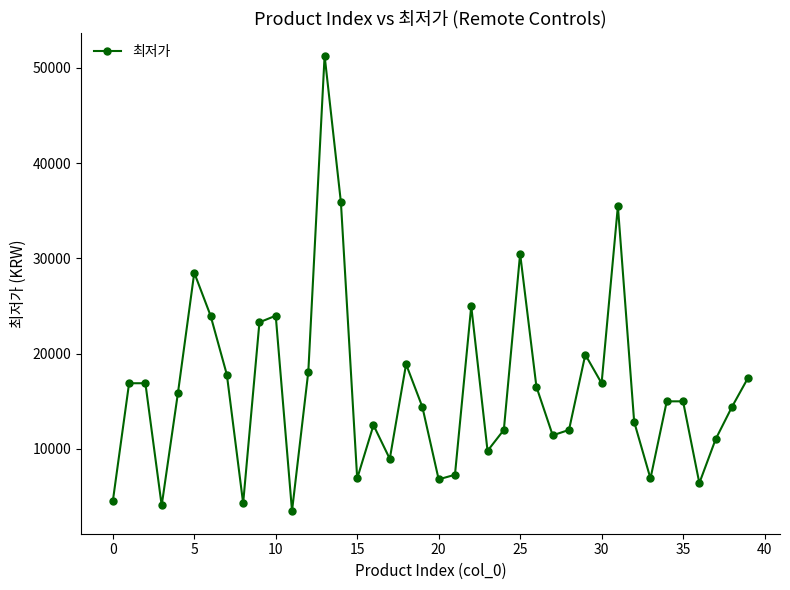

How many distinct data groups are displayed?

1